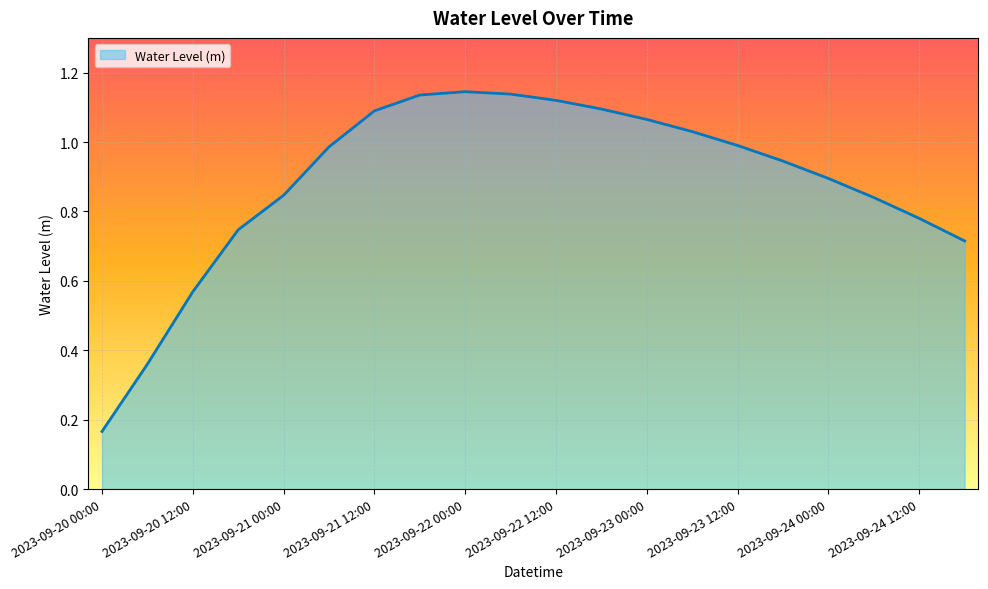

What is the sum of all values?

17.7